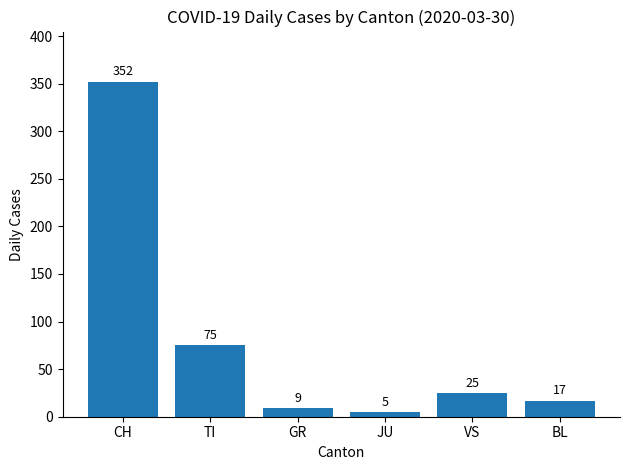

Rank the categories by value from lowest to highest.

JU, GR, BL, VS, TI, CH